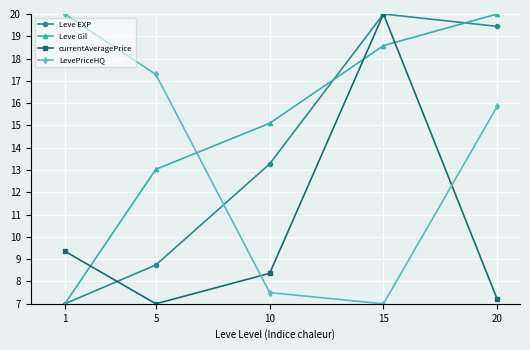

What value does the Leve EXP series have at 1?

7.0